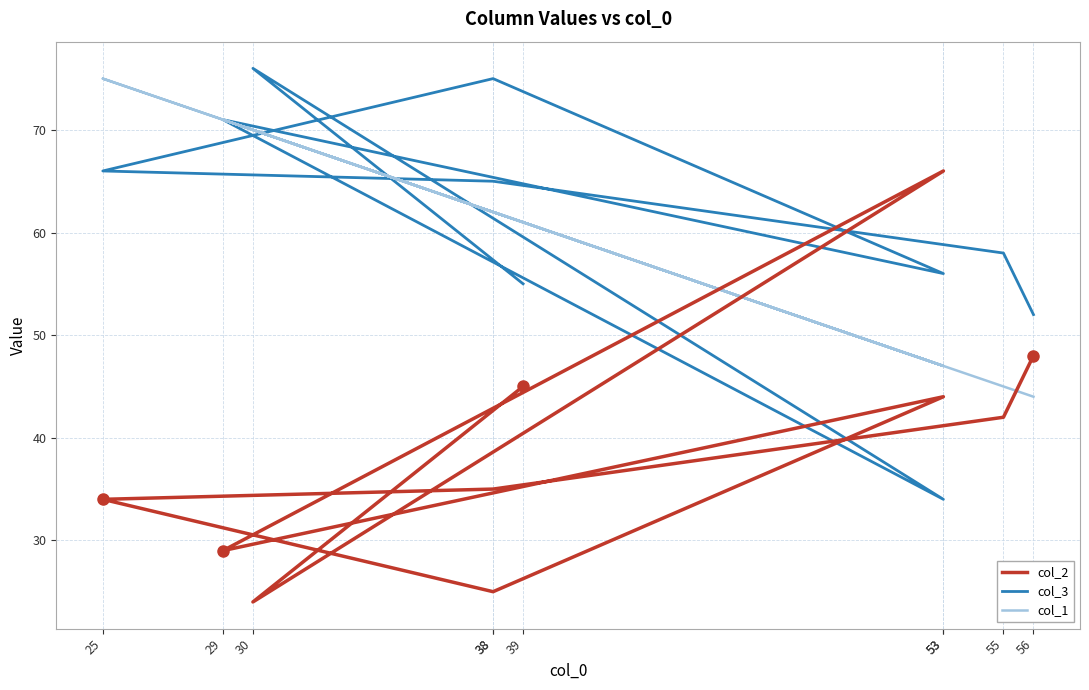

What is the difference between the maximum and minimum values in the col_1 series?

31